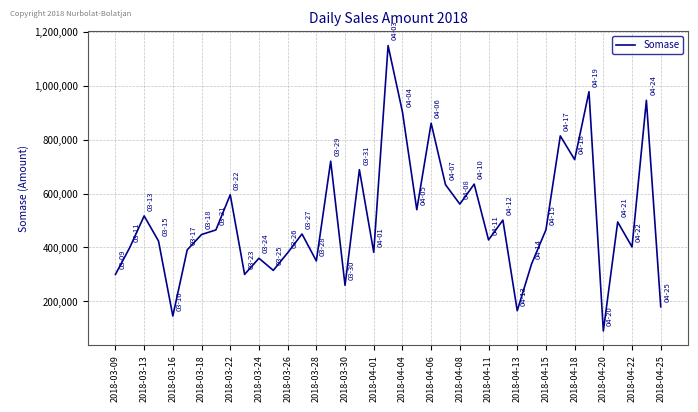

What is the difference between the maximum and minimum values?

1059000